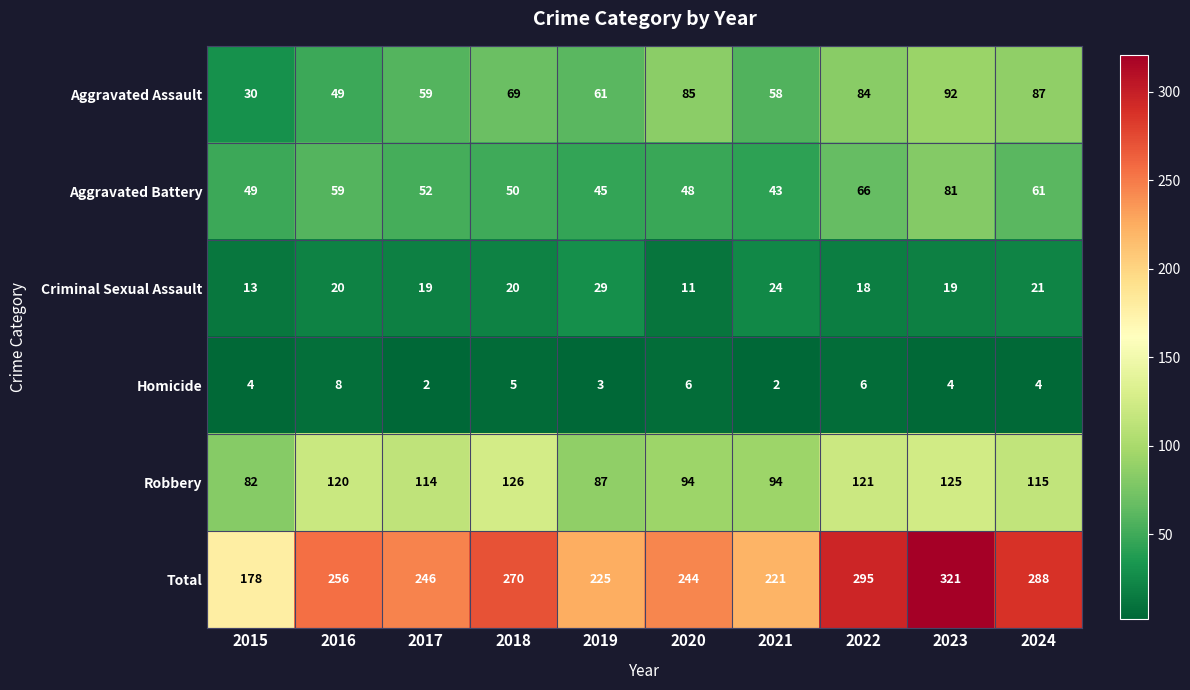

The value of Robbery at 2015 is 38. True or false?

False